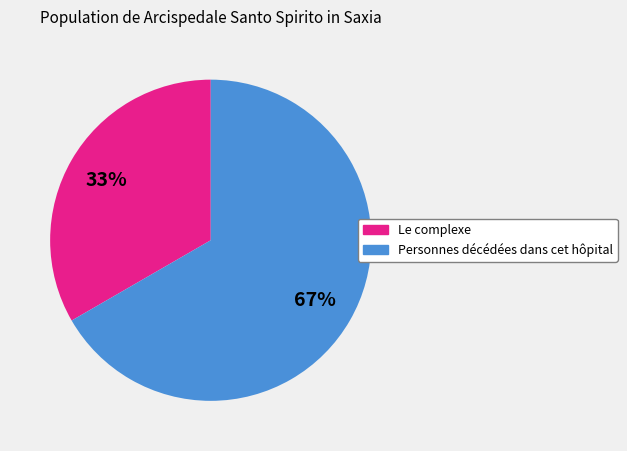

To the nearest percent, what is the combined percentage of Le complexe and Personnes décédées dans cet hôpital?

100%